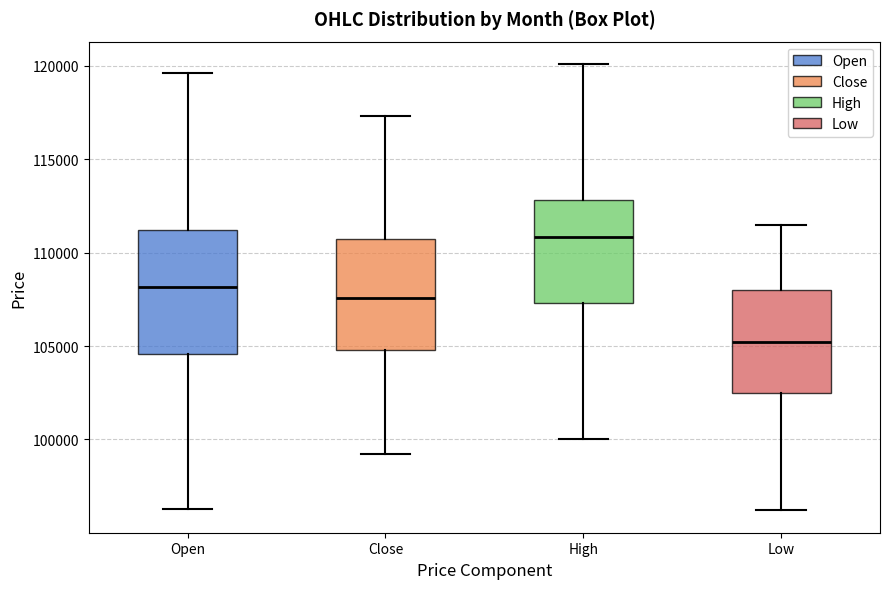

Where is the upper edge of the box for Open on the y-axis? The values are not printed on the chart, so give them approximately, as read against the axis.

111000